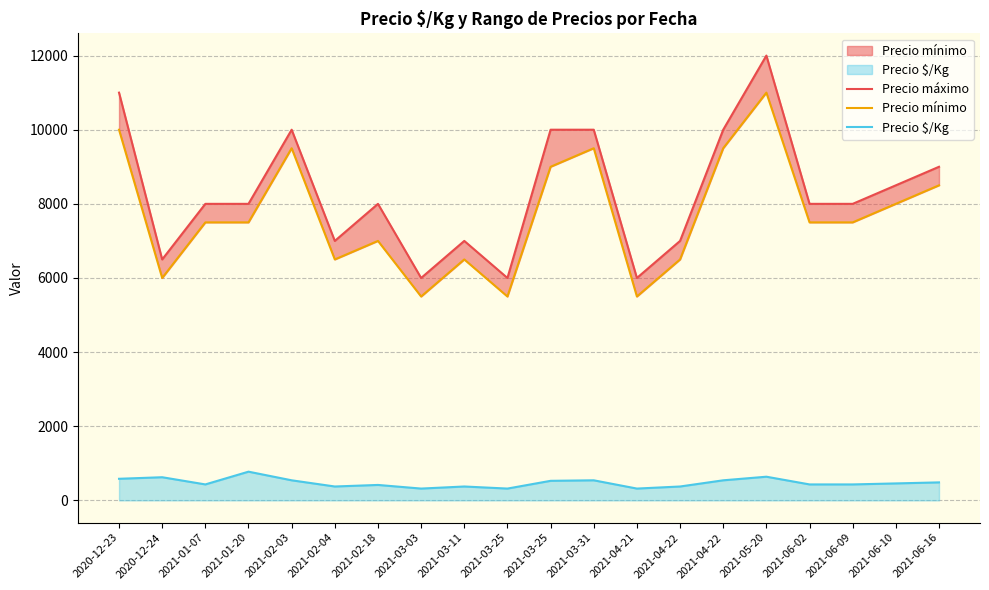

Between 2021-04-21 and 2021-03-03, which is larger?

2021-04-21